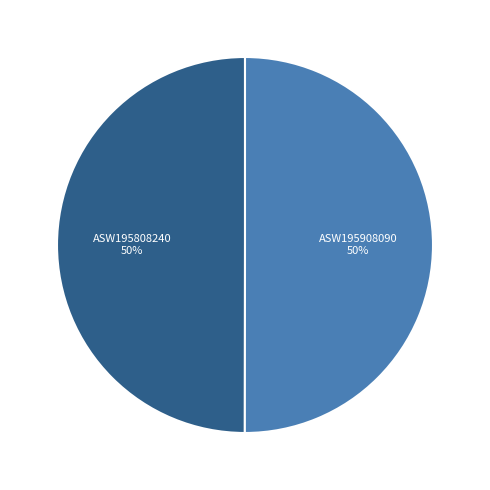

To the nearest percent, what percentage of the pie is ASW195908090?

50%